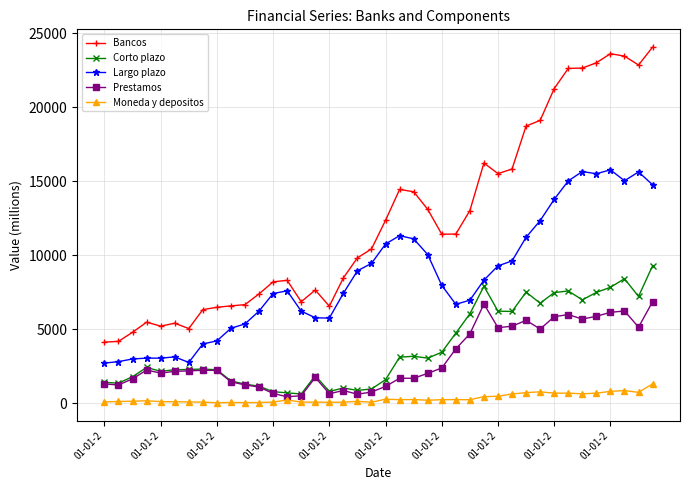

What is the greatest value displayed?

24070